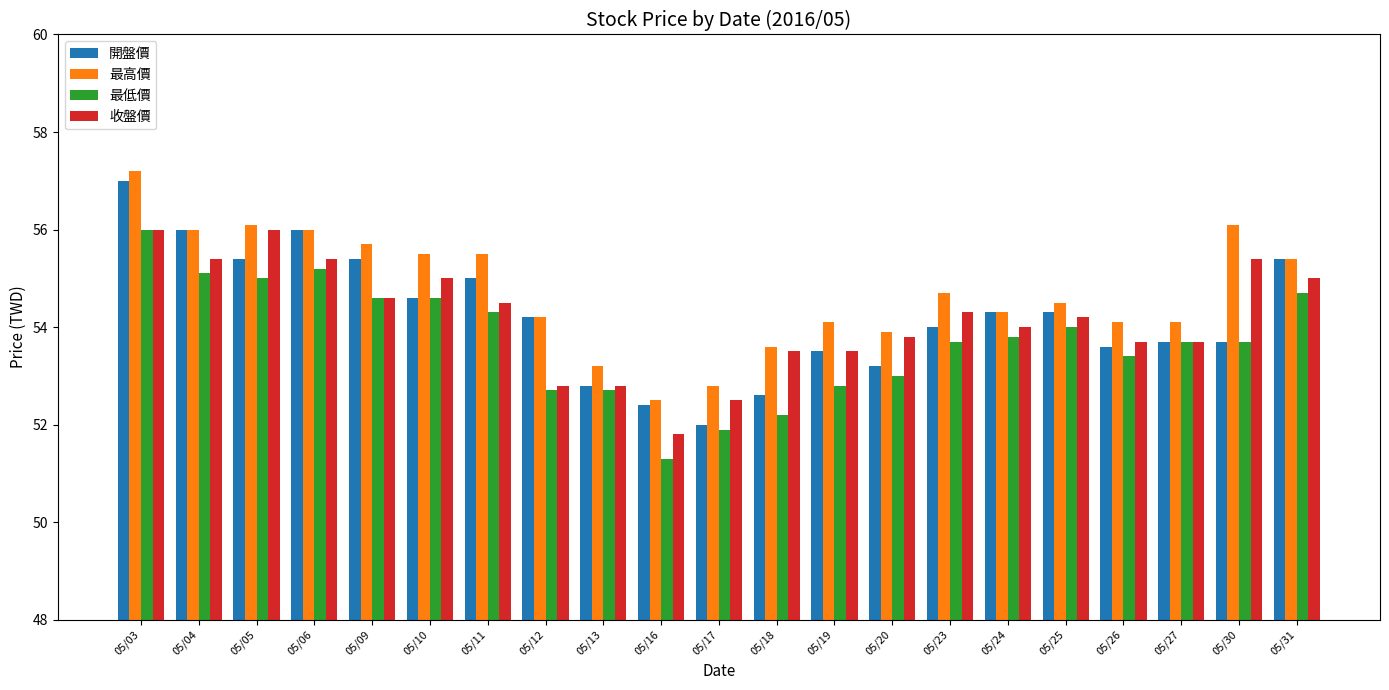

What is the smallest value displayed?

51.3